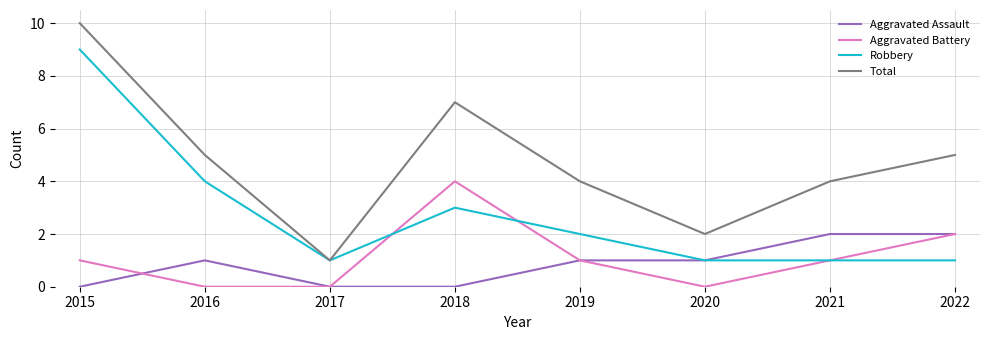

True or false: Total and Aggravated Assault cross at least once.

False